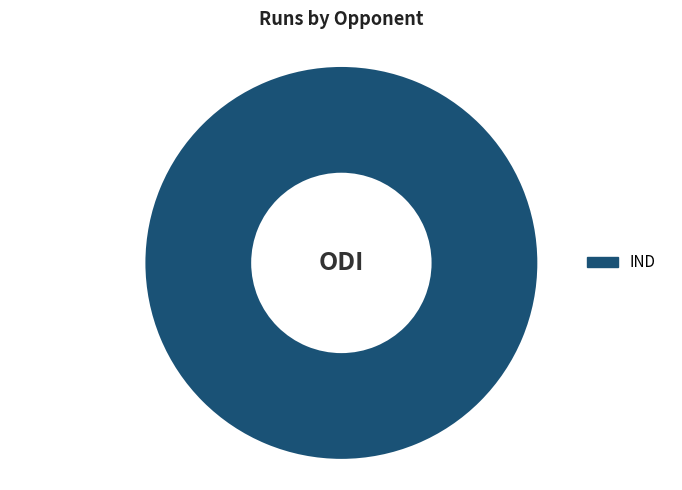

The IND slice represents 100% of the pie. True or false?

True